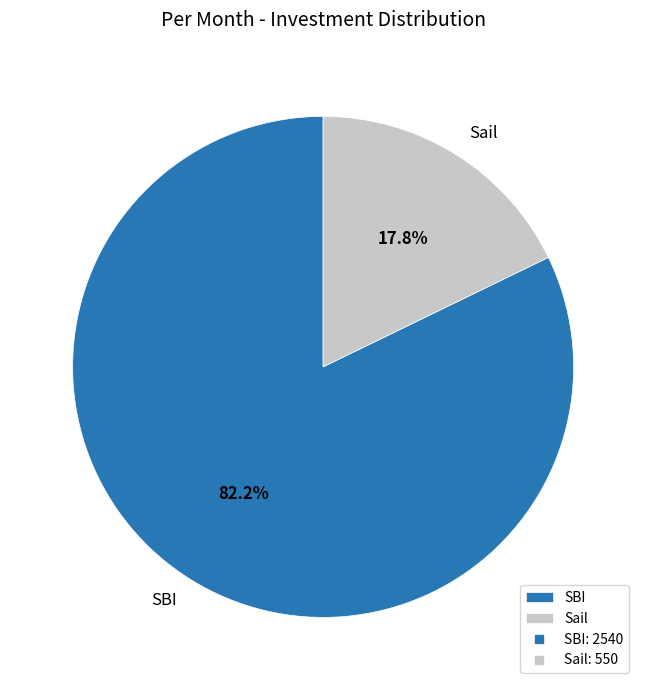

What is the majority slice?

SBI